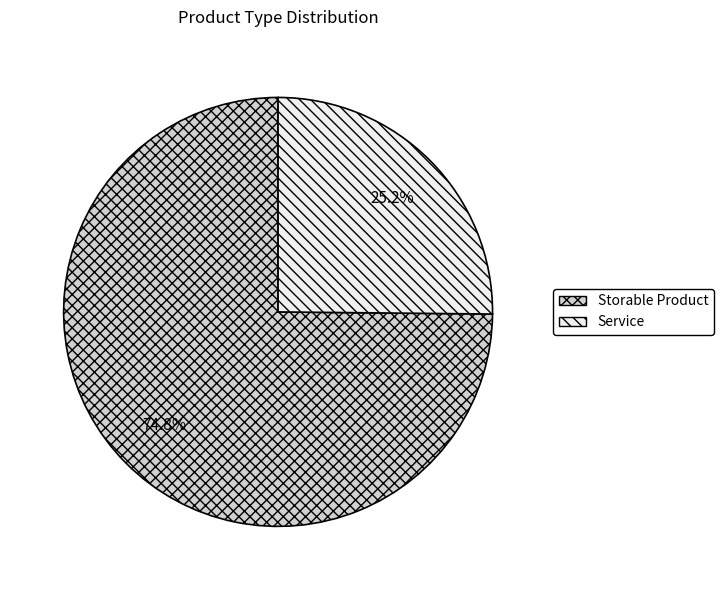

Rank the categories by value from highest to lowest.

Storable Product, Service